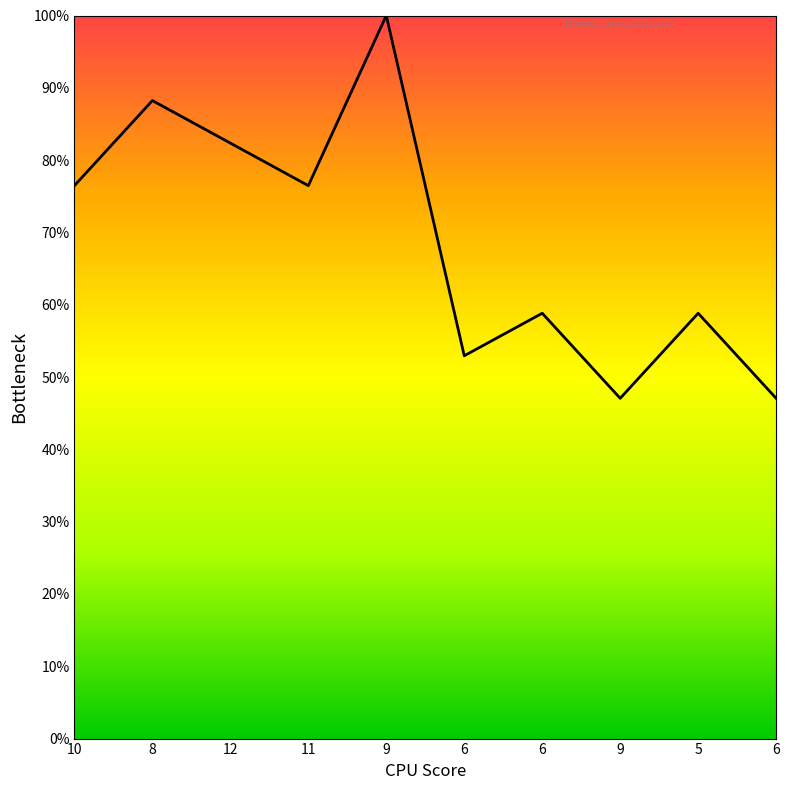

Is this an area chart (filled region under the line)?

Yes